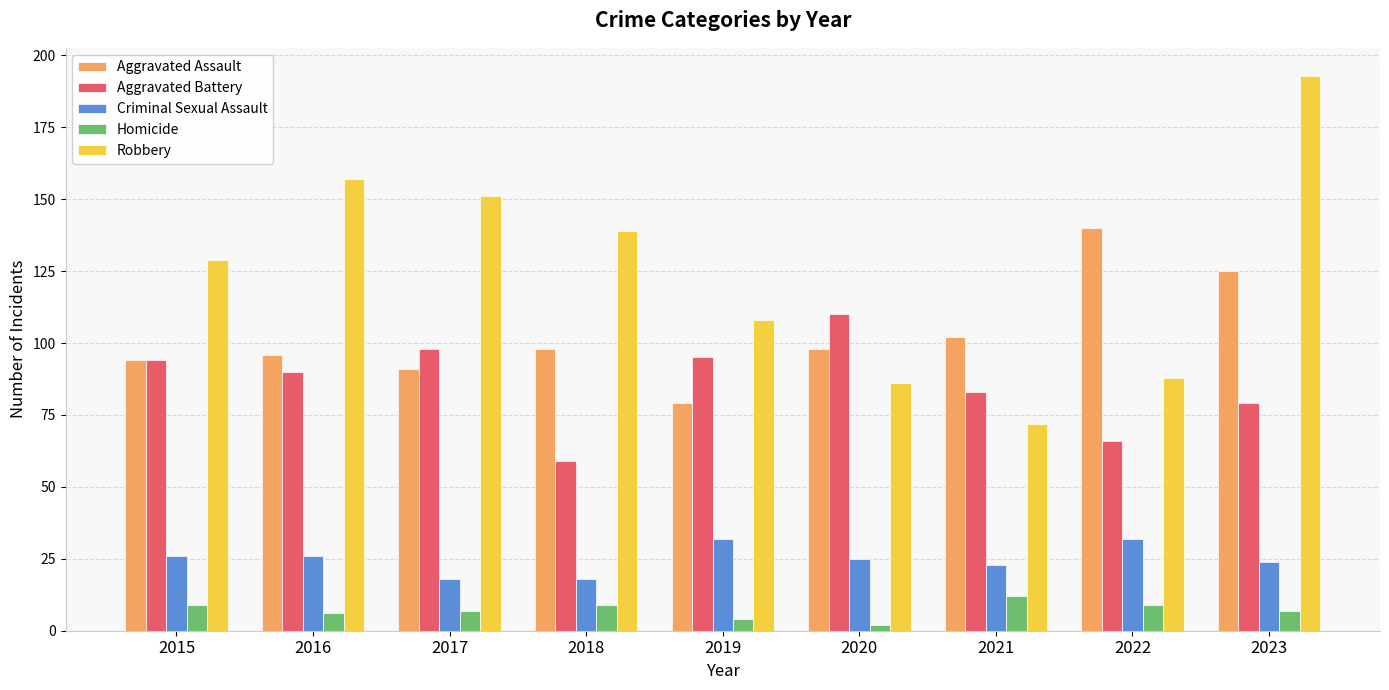

Which series has the widest spread of values?

Robbery